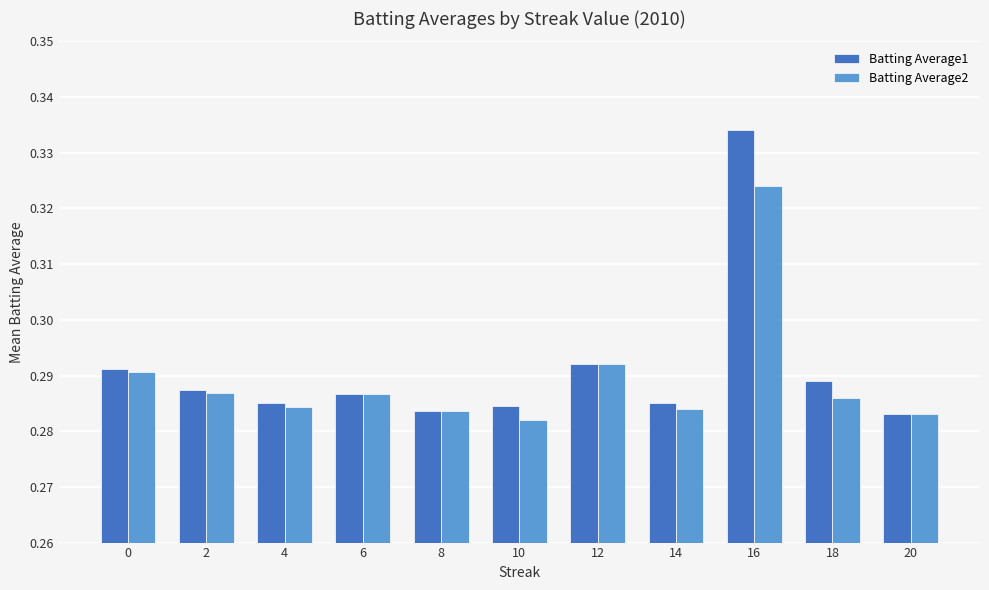

Is it true that Batting Average2 equals 0.1 at 10?

False